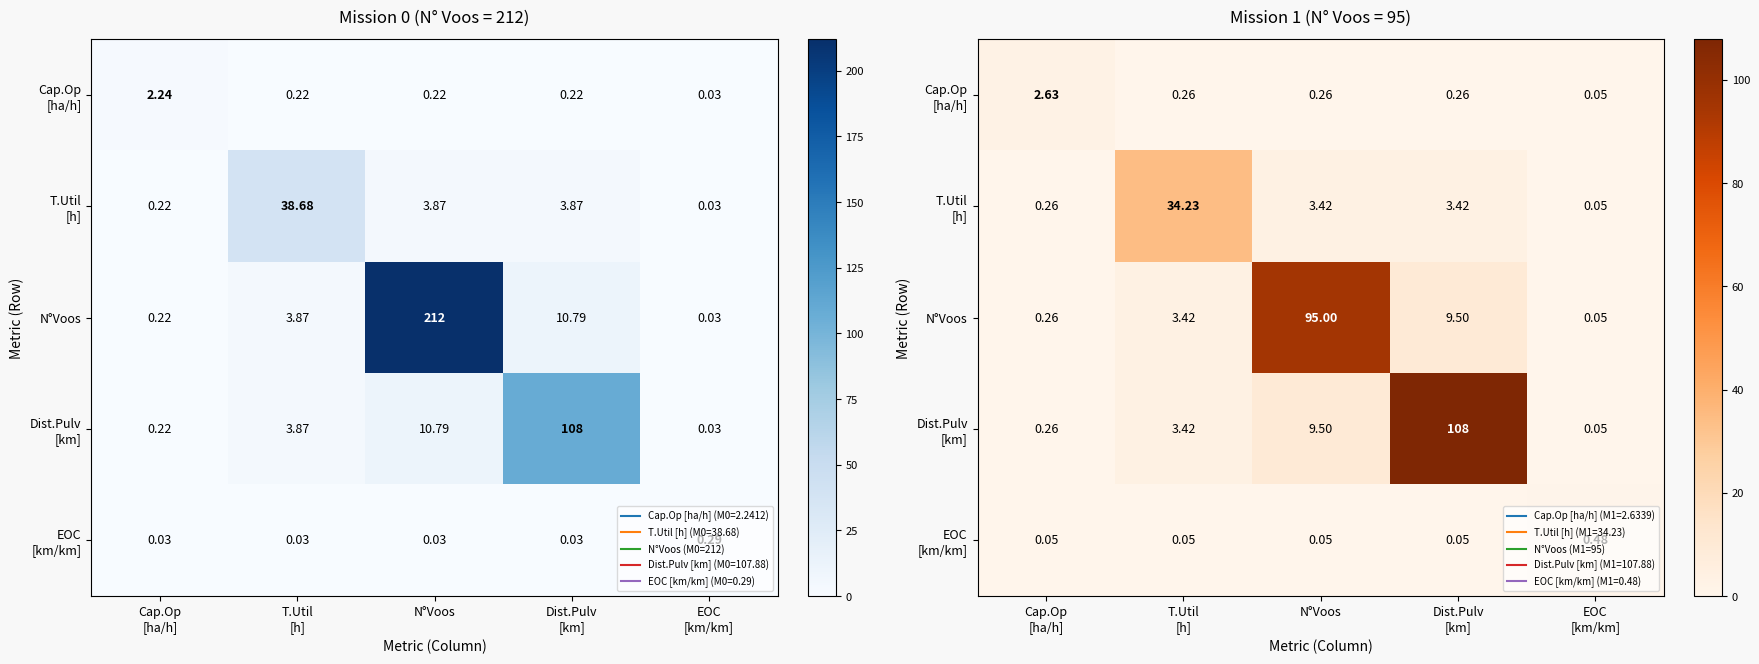

Rank the categories by EOC [km/km] value from lowest to highest.

Cap.Op [ha/h], T.Util [h], N°Voos, Dist.Pulv [km], EOC [km/km]